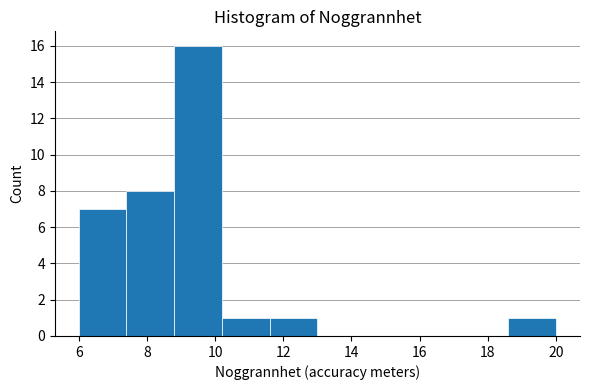

Which range on the x-axis has the tallest bar?

8.8 to 10.2